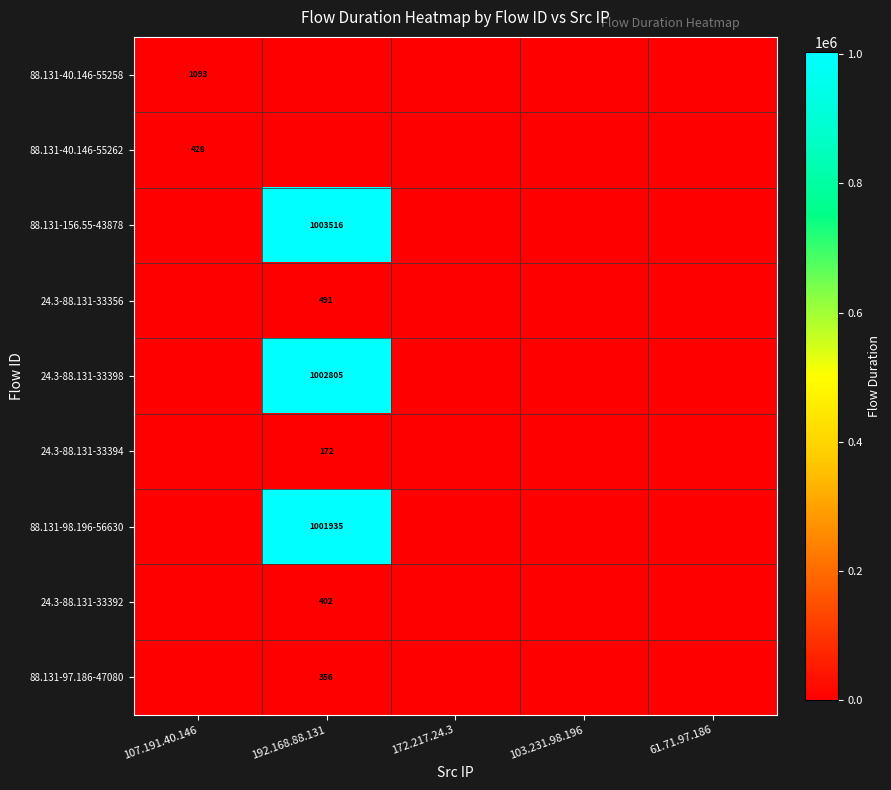

True or false: 88.131-98.196-56630 has a value of 1001935 at 192.168.88.131.

True